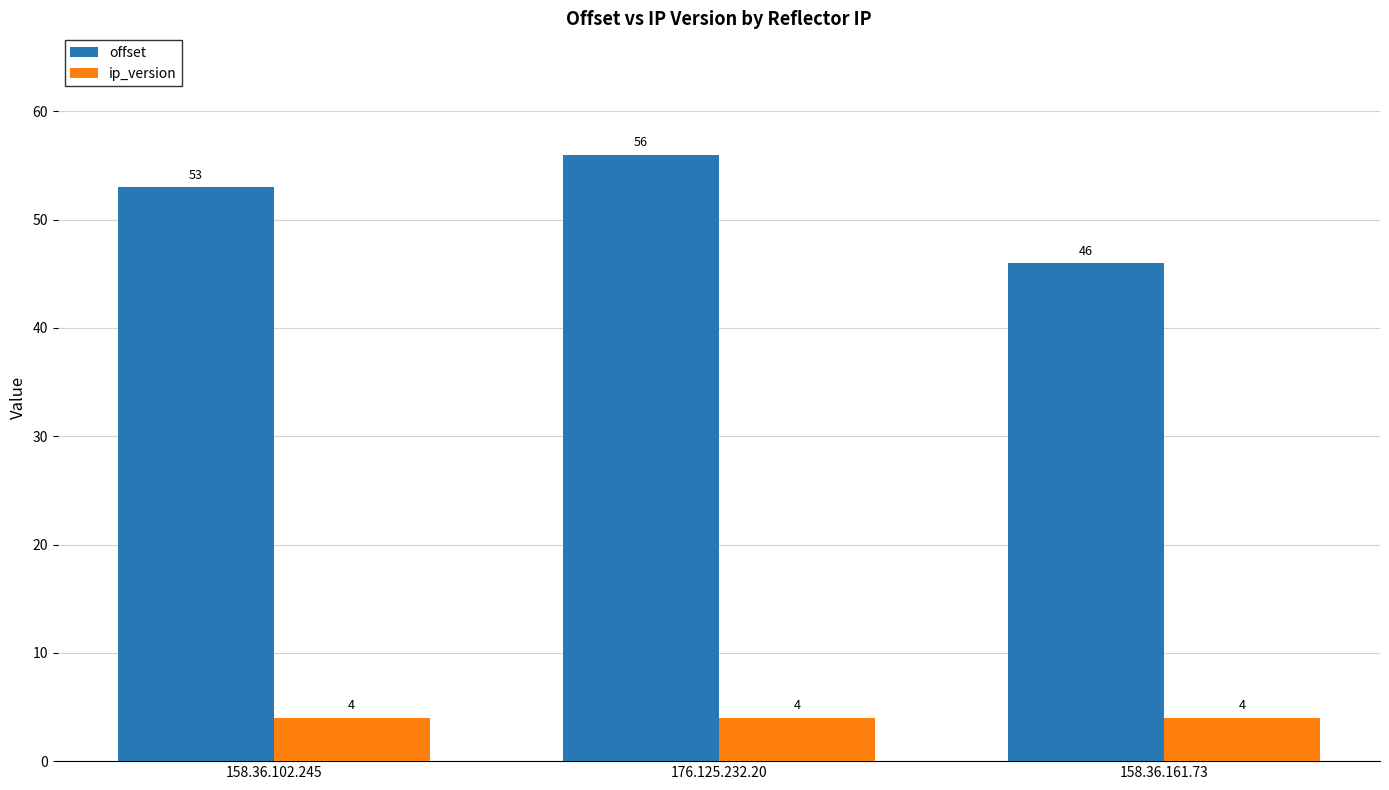

List the labels in order of offset value, smallest first.

158.36.161.73, 158.36.102.245, 176.125.232.20